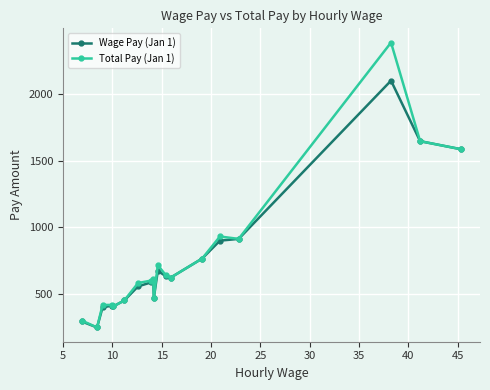

True or false: Total Pay (Jan 1) has more than 1 interior local peaks.

True